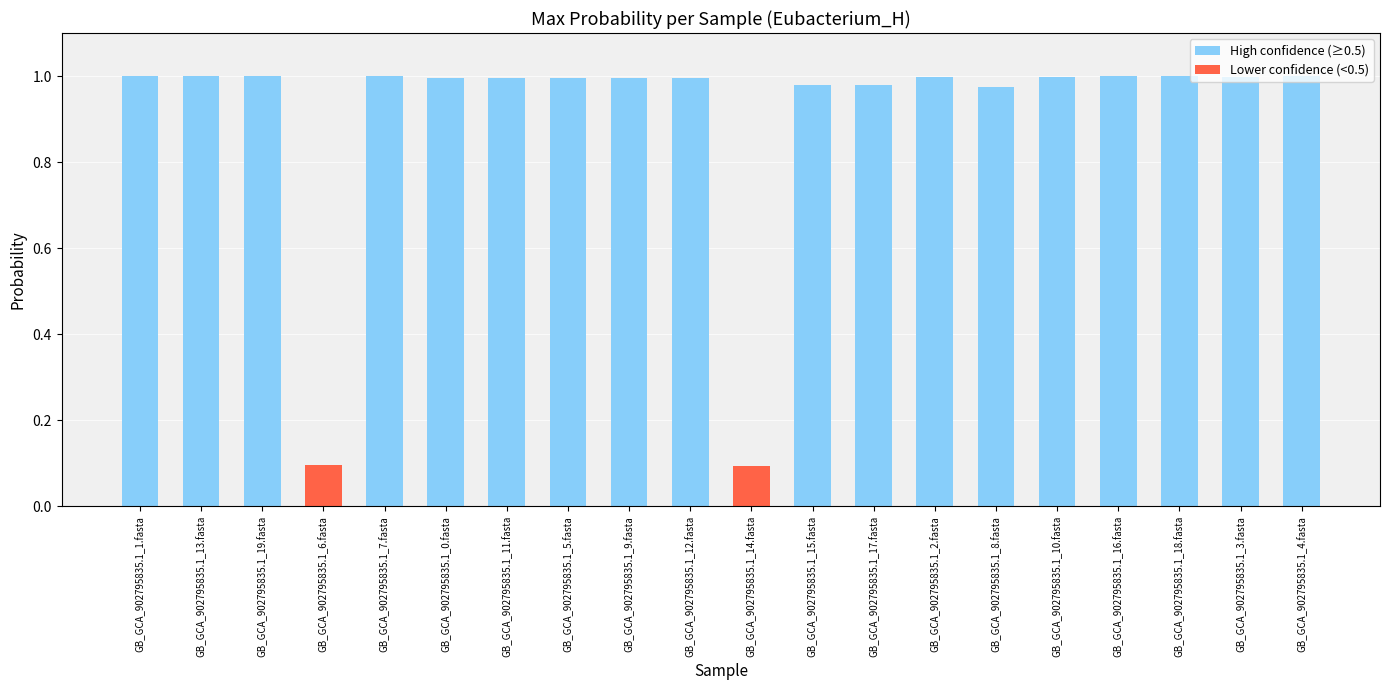

The value at GB_GCA_902795835.1_14.fasta is 0.1. True or false?

True